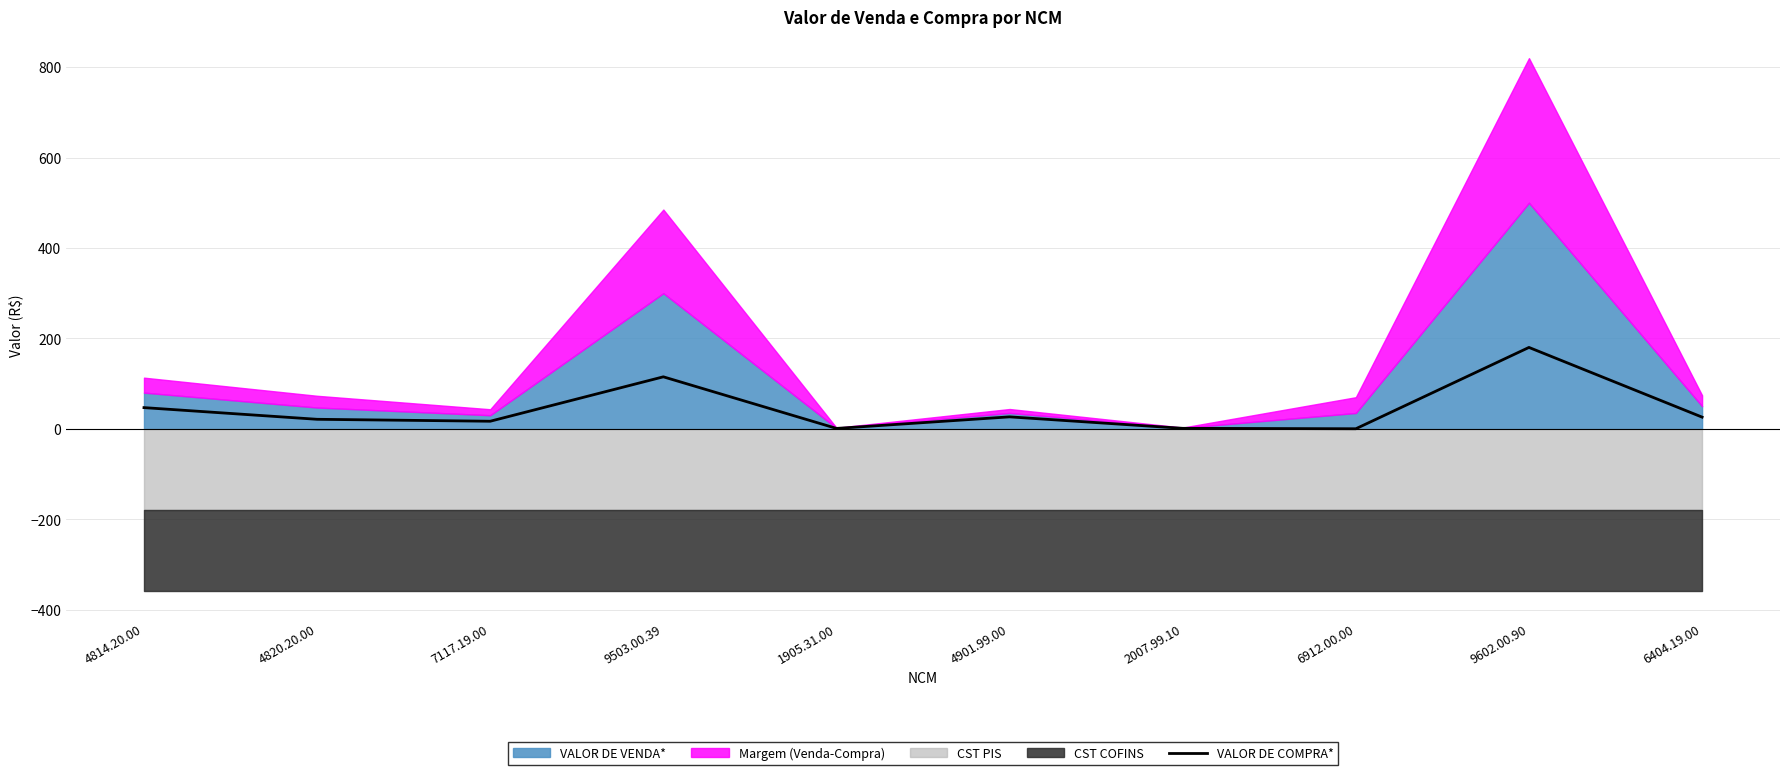

What is the difference between the second highest and minimum values?

114.9